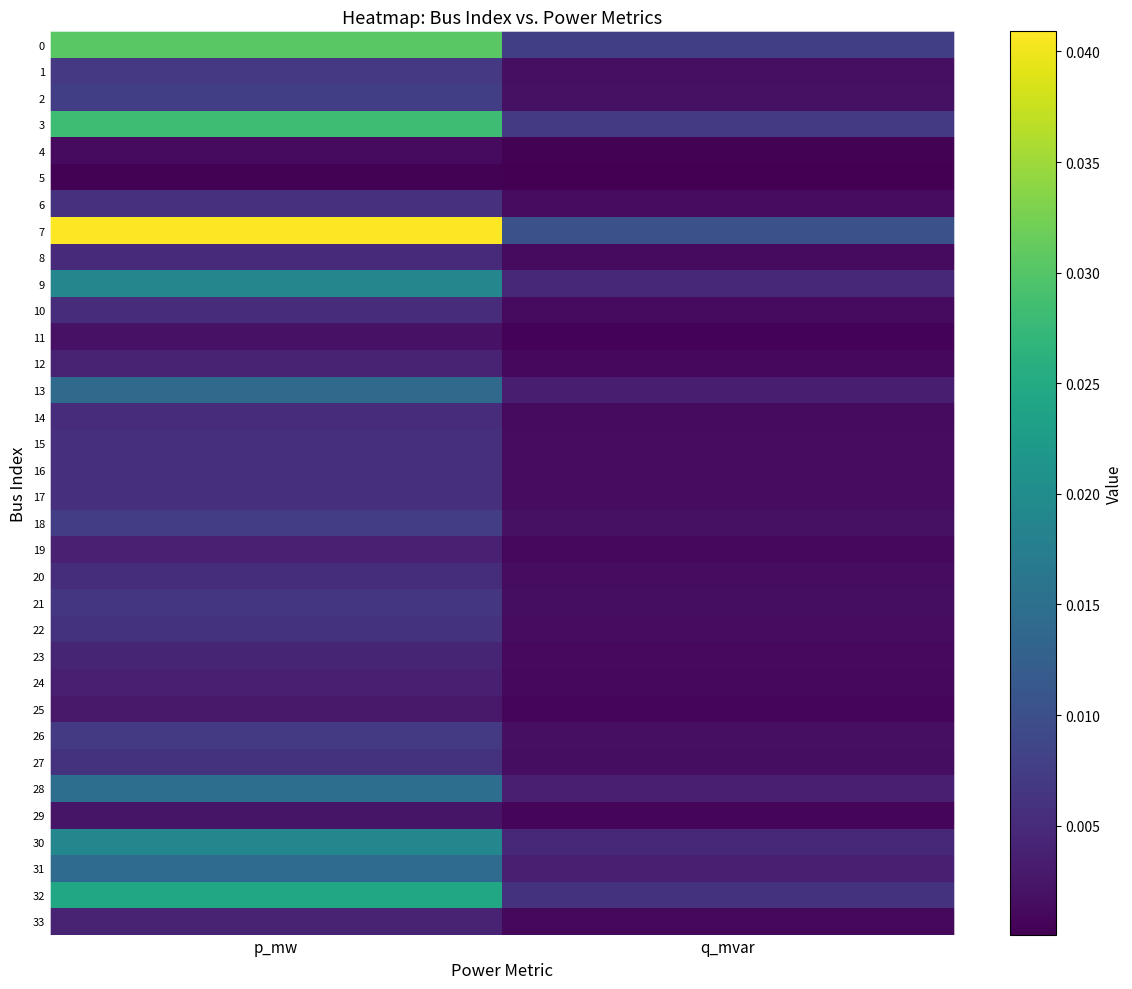

At which category is the sum across all series the highest?

p_mw